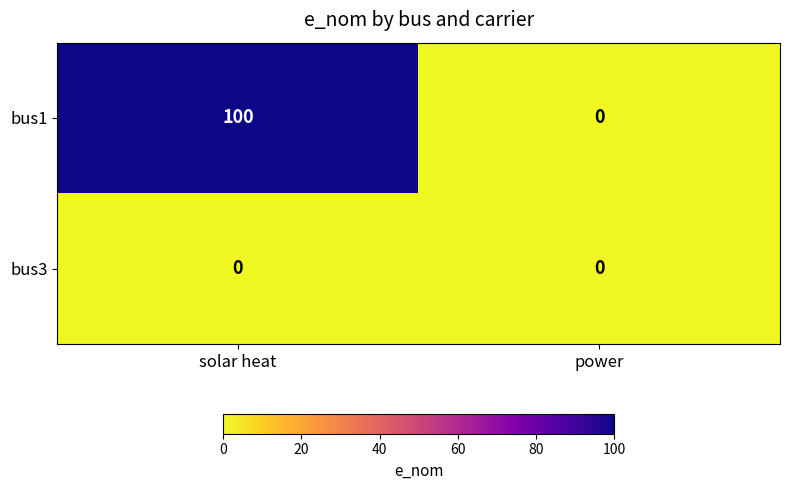

What is the sum of the bus1 values at solar heat and power?

100